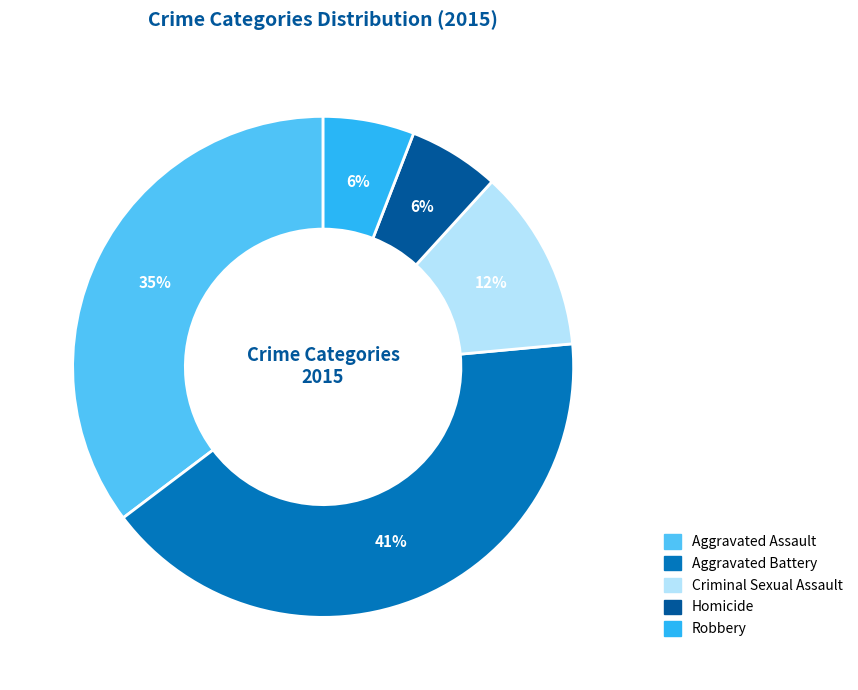

Which category has the biggest portion of the pie?

Aggravated Battery